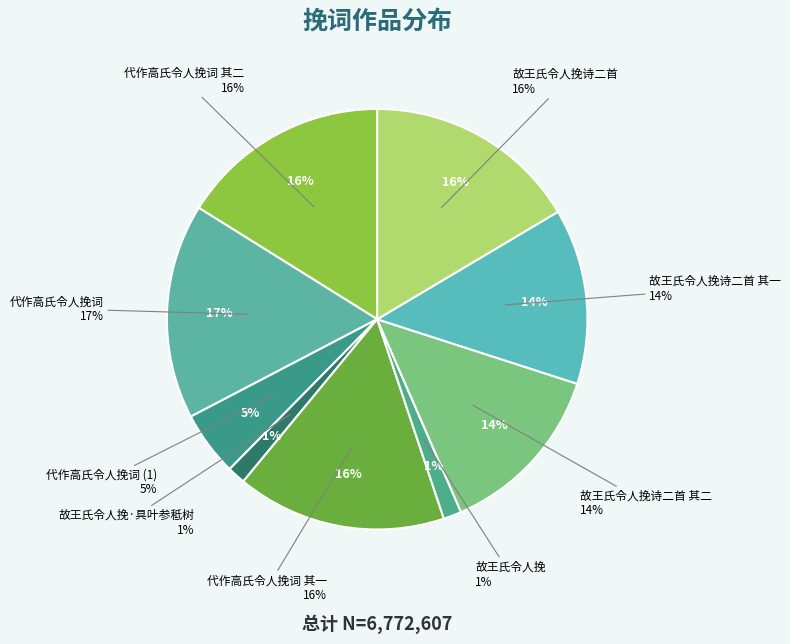

Which slice is the largest?

代作高氏令人挽词